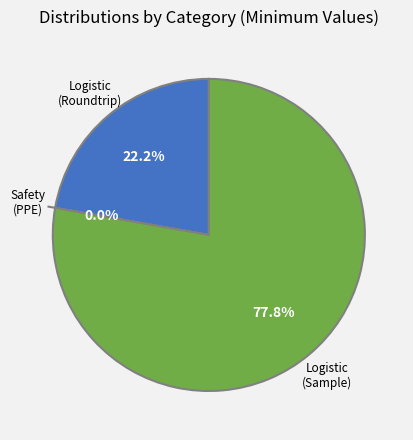

Count the number of slices in the pie.

3